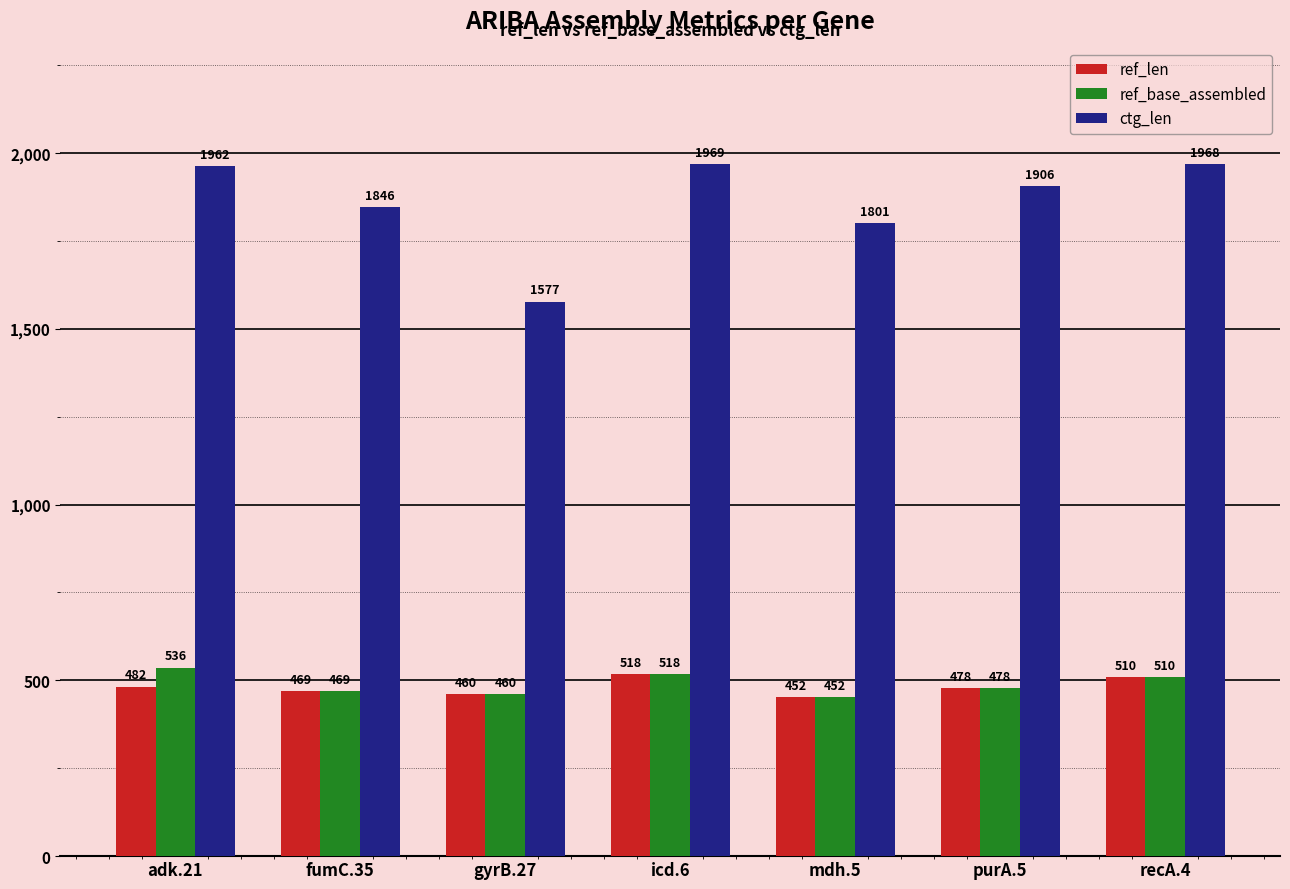

How many bars are there in each group?

3